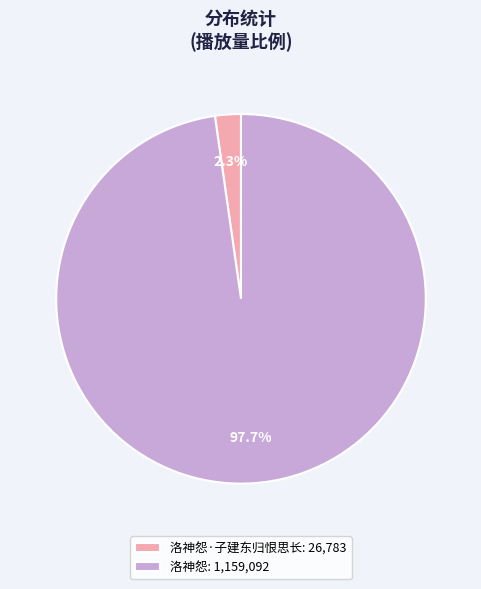

Which slice represents more than half of the pie?

洛神怨: 1,159,092